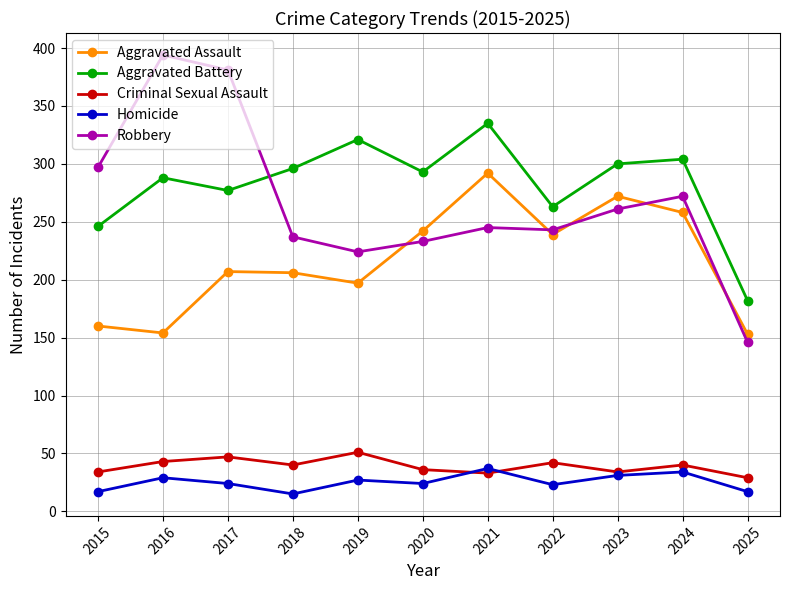

True or false: Robbery and Homicide intersect in this chart.

False